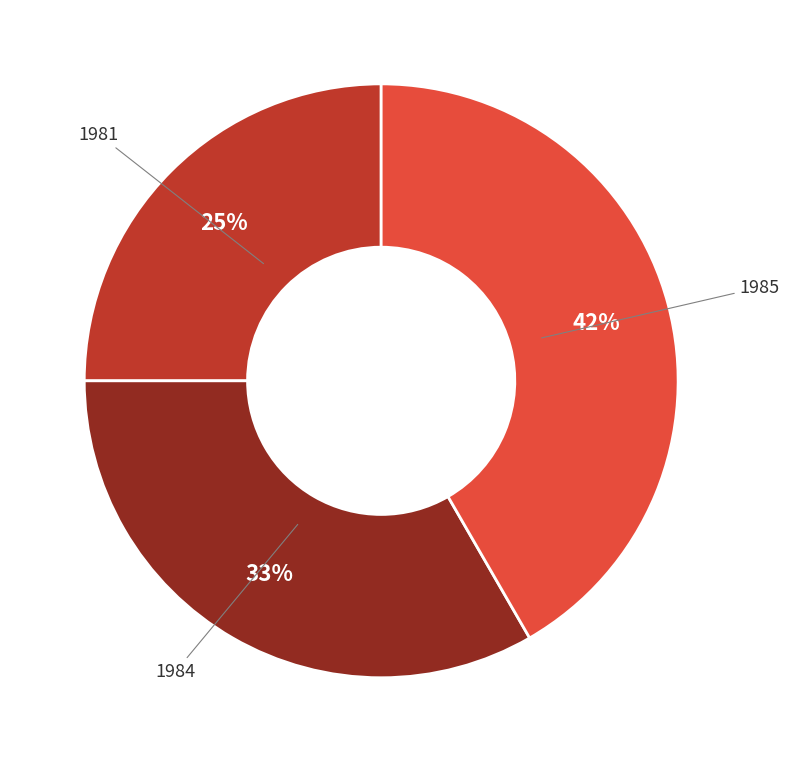

To the nearest percent, what is the average slice percentage?

33%